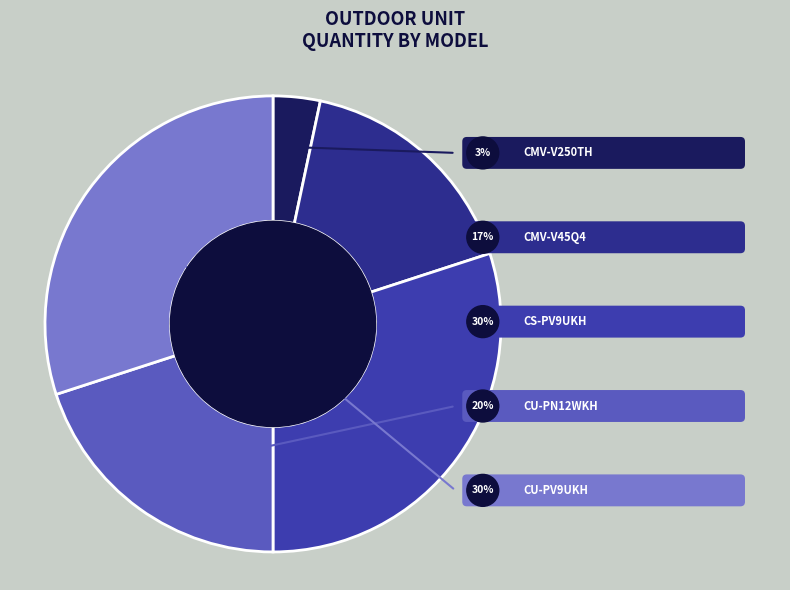

To the nearest percent, what is the difference between the CMV-V45Q4/HR1-C and CU-PN12WKH slice percentages?

3%